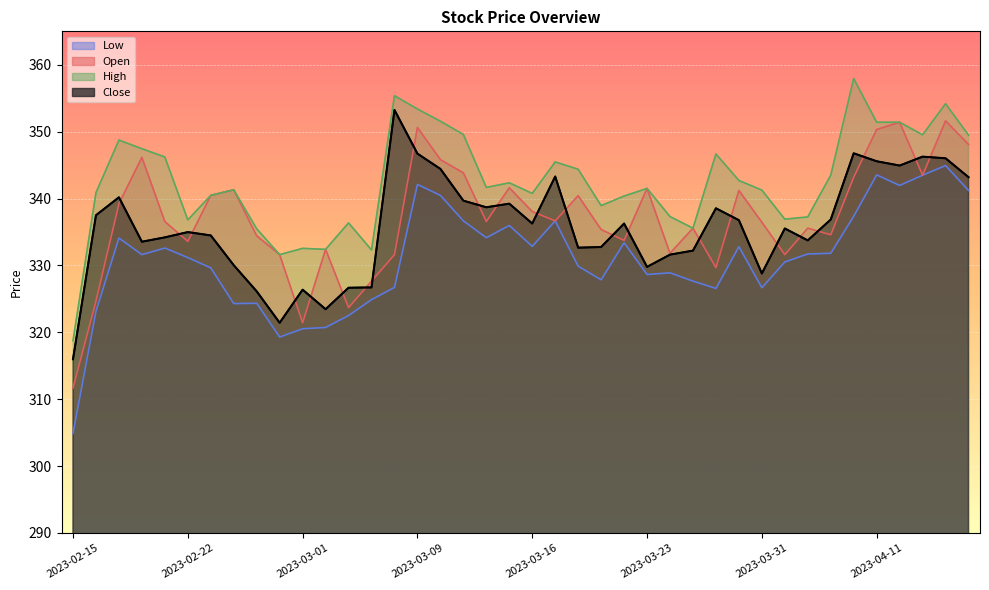

Reading left to right, what are all the values shown in this chart?

Close: 2023-02-15=316.0	2023-02-16=337.5	2023-02-17=340.2	2023-02-20=333.5	2023-02-21=334.2	2023-02-22=335.0	2023-02-23=334.5	2023-02-24=330.0	2023-02-27=326.1	2023-02-28=321.4	2023-03-01=326.4	2023-03-02=323.4	2023-03-03=326.7	2023-03-06=326.7	2023-03-08=353.2	2023-03-09=346.7	2023-03-10=344.4	2023-03-13=339.7	2023-03-14=338.7	2023-03-15=339.2	2023-03-16=336.3	2023-03-17=343.3	2023-03-20=332.6	2023-03-21=332.8	2023-03-22=336.3	2023-03-23=329.8	2023-03-24=331.6	2023-03-27=332.2	2023-03-28=338.5	2023-03-29=336.8	2023-03-31=328.8	2023-04-03=335.5	2023-04-05=333.7	2023-04-06=336.9	2023-04-10=346.8	2023-04-11=345.6	2023-04-12=344.9	2023-04-13=346.3	2023-04-17=346.0	2023-04-18=343.2
Open: 2023-02-15=311.7	2023-02-16=324.7	2023-02-17=339.2	2023-02-20=346.2	2023-02-21=336.6	2023-02-22=333.6	2023-02-23=340.5	2023-02-24=341.3	2023-02-27=334.4	2023-02-28=331.6	2023-03-01=321.4	2023-03-02=332.4	2023-03-03=323.7	2023-03-06=327.6	2023-03-08=331.6	2023-03-09=350.6	2023-03-10=345.8	2023-03-13=343.8	2023-03-14=336.6	2023-03-15=341.6	2023-03-16=338.1	2023-03-17=336.7	2023-03-20=340.4	2023-03-21=335.4	2023-03-22=333.7	2023-03-23=341.5	2023-03-24=331.8	2023-03-27=335.6	2023-03-28=329.7	2023-03-29=341.2	2023-03-31=336.5	2023-04-03=331.6	2023-04-05=335.6	2023-04-06=334.6	2023-04-10=343.2	2023-04-11=350.3	2023-04-12=351.4	2023-04-13=343.5	2023-04-17=351.6	2023-04-18=348.1
High: 2023-02-15=318.7	2023-02-16=340.9	2023-02-17=348.7	2023-02-20=347.4	2023-02-21=346.2	2023-02-22=336.8	2023-02-23=340.5	2023-02-24=341.3	2023-02-27=335.5	2023-02-28=331.6	2023-03-01=332.6	2023-03-02=332.4	2023-03-03=336.4	2023-03-06=332.3	2023-03-08=355.4	2023-03-09=353.4	2023-03-10=351.6	2023-03-13=349.6	2023-03-14=341.7	2023-03-15=342.4	2023-03-16=340.8	2023-03-17=345.5	2023-03-20=344.4	2023-03-21=338.9	2023-03-22=340.4	2023-03-23=341.5	2023-03-24=337.3	2023-03-27=335.6	2023-03-28=346.7	2023-03-29=342.7	2023-03-31=341.3	2023-04-03=336.9	2023-04-05=337.2	2023-04-06=343.5	2023-04-10=357.9	2023-04-11=351.4	2023-04-12=351.4	2023-04-13=349.5	2023-04-17=354.2	2023-04-18=349.5
Low: 2023-02-15=304.9	2023-02-16=323.1	2023-02-17=334.1	2023-02-20=331.6	2023-02-21=332.6	2023-02-22=331.2	2023-02-23=329.6	2023-02-24=324.3	2023-02-27=324.3	2023-02-28=319.3	2023-03-01=320.5	2023-03-02=320.7	2023-03-03=322.5	2023-03-06=324.9	2023-03-08=326.7	2023-03-09=342.1	2023-03-10=340.5	2023-03-13=336.7	2023-03-14=334.1	2023-03-15=336.0	2023-03-16=332.9	2023-03-17=336.7	2023-03-20=329.9	2023-03-21=327.9	2023-03-22=333.4	2023-03-23=328.6	2023-03-24=328.9	2023-03-27=327.6	2023-03-28=326.6	2023-03-29=332.8	2023-03-31=326.7	2023-04-03=330.5	2023-04-05=331.7	2023-04-06=331.8	2023-04-10=337.4	2023-04-11=343.5	2023-04-12=342.0	2023-04-13=343.5	2023-04-17=344.9	2023-04-18=341.2